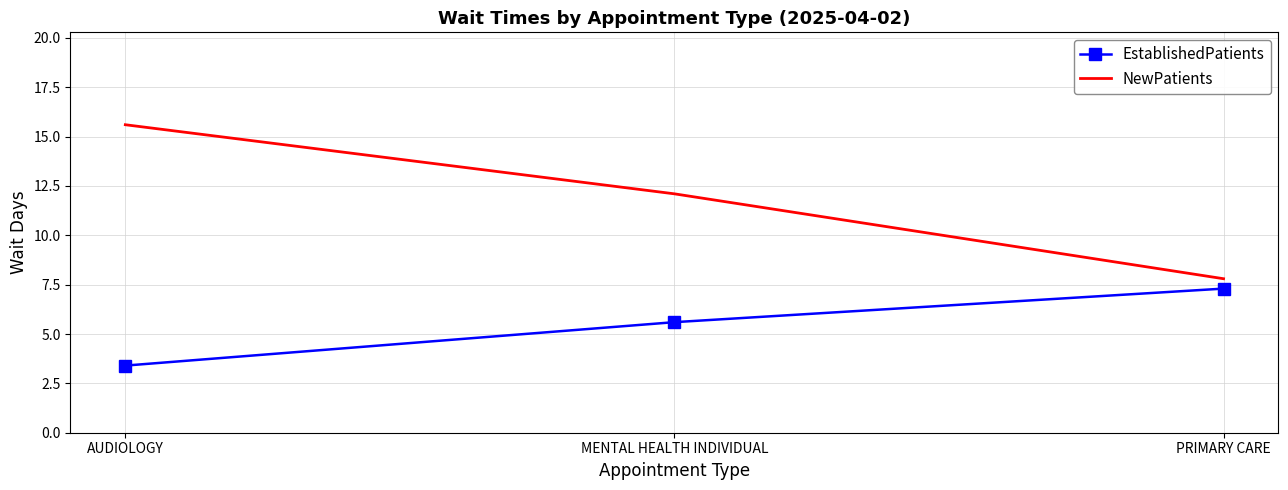

At PRIMARY CARE, list the series in order from largest to smallest.

NewPatients, EstablishedPatients